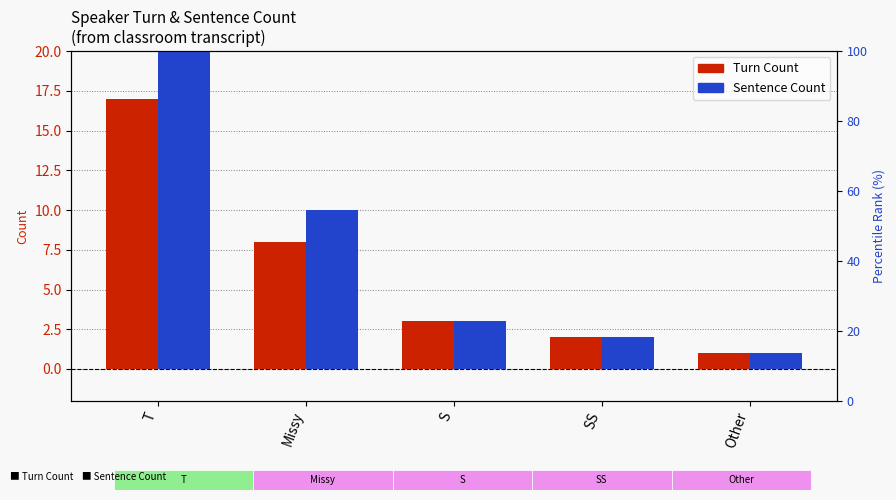

The value of Sentence Count at Other is 1. True or false?

True